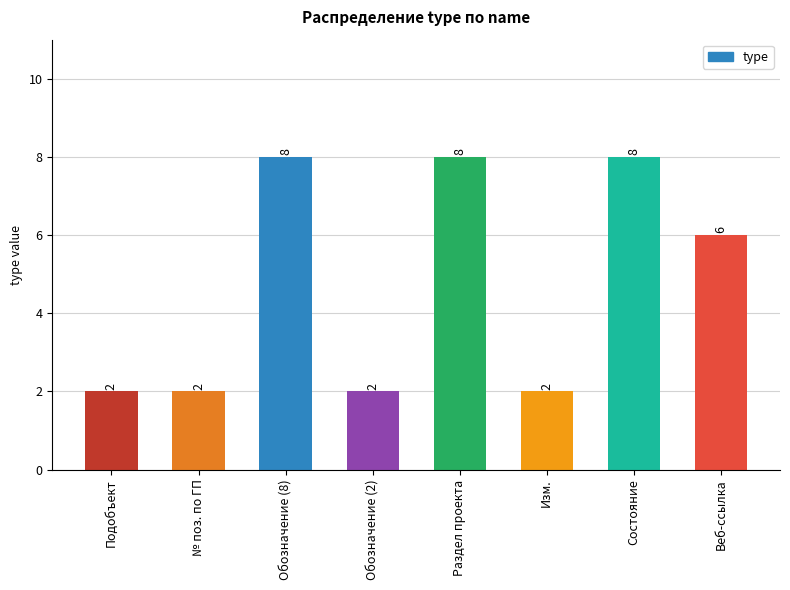

What is the sum of the values at Веб-ссылка and Обозначение (8)?

14